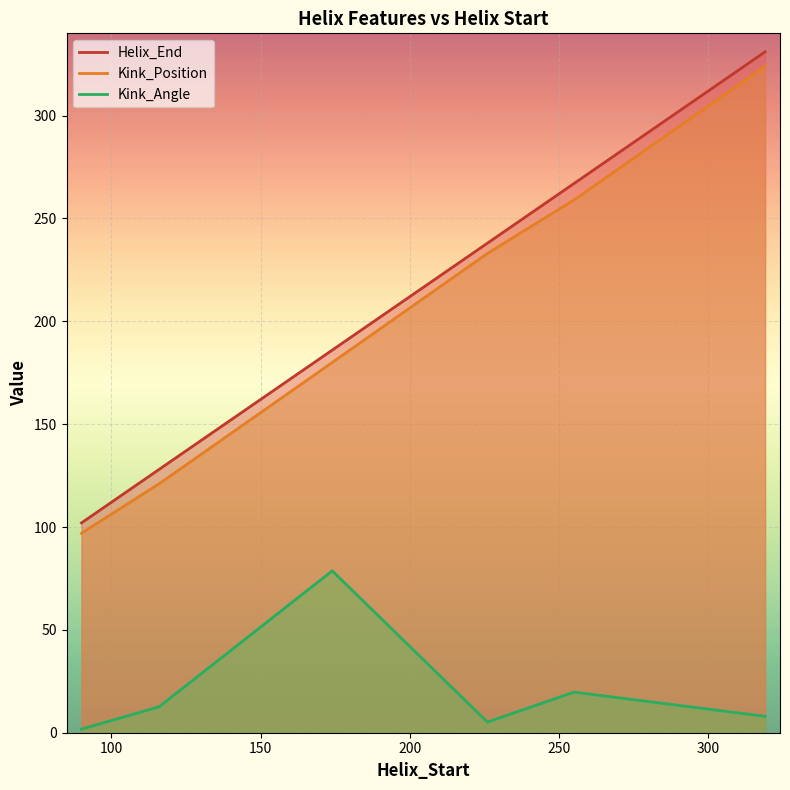

Which category has the highest value across all series?

319